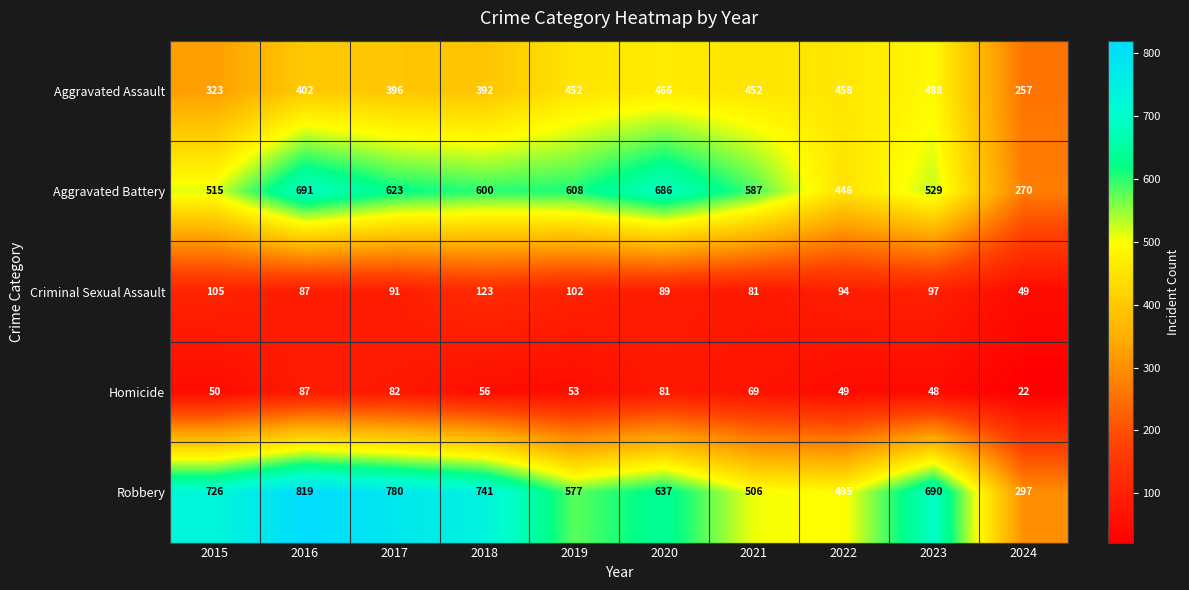

Which category has the lowest value across all series?

2024